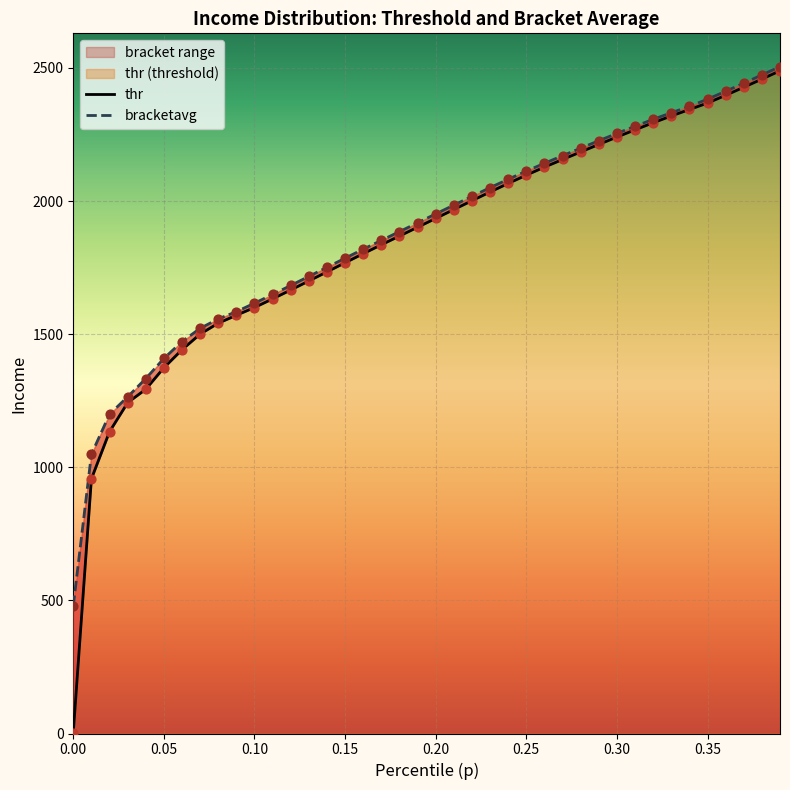

Which series has the widest spread of Y values?

thr